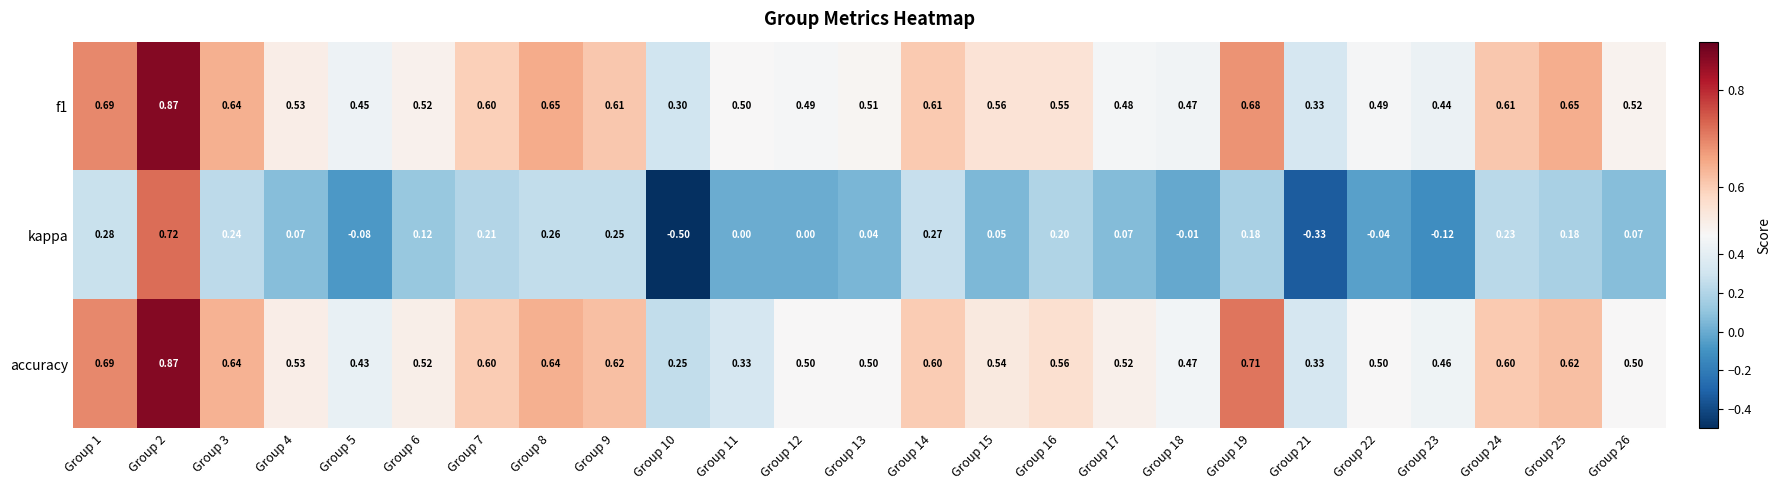

How many series are shown in this chart?

3